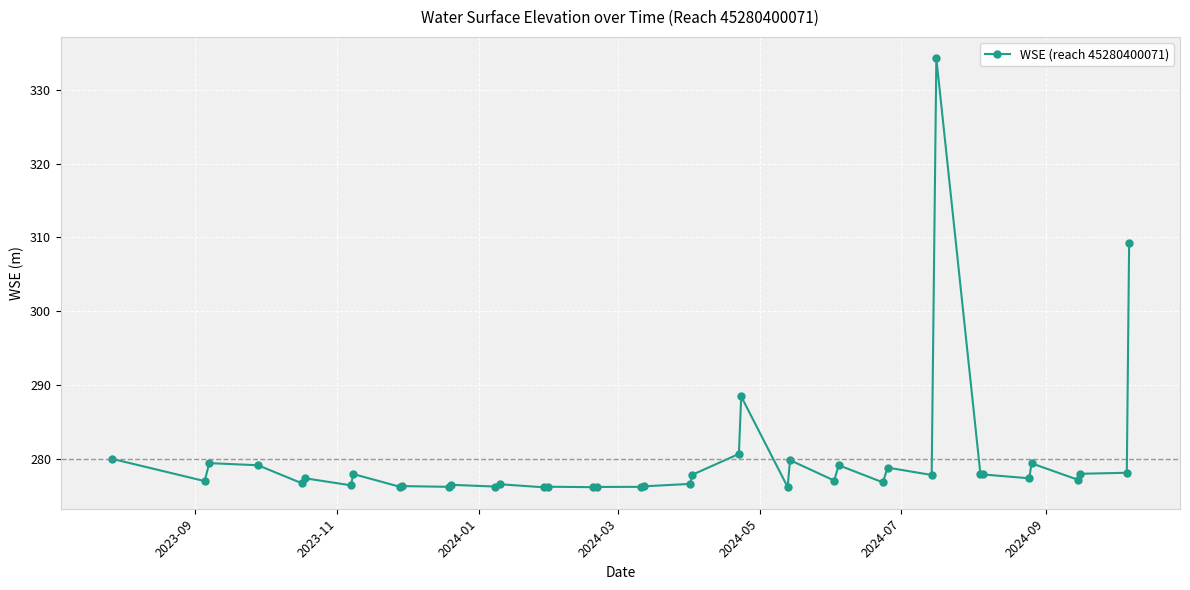

True or false: the data has more than 0 interior local peaks.

True